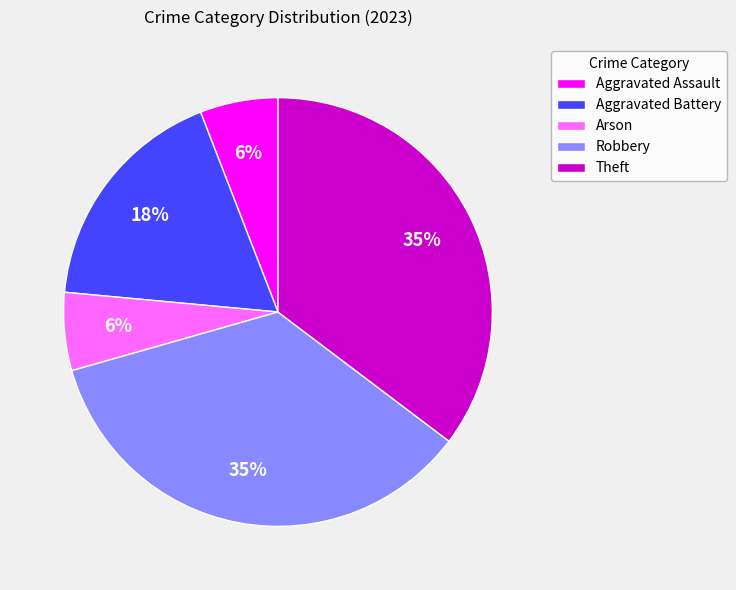

To the nearest percent, what is the difference between the largest and smallest slice percentages?

29%